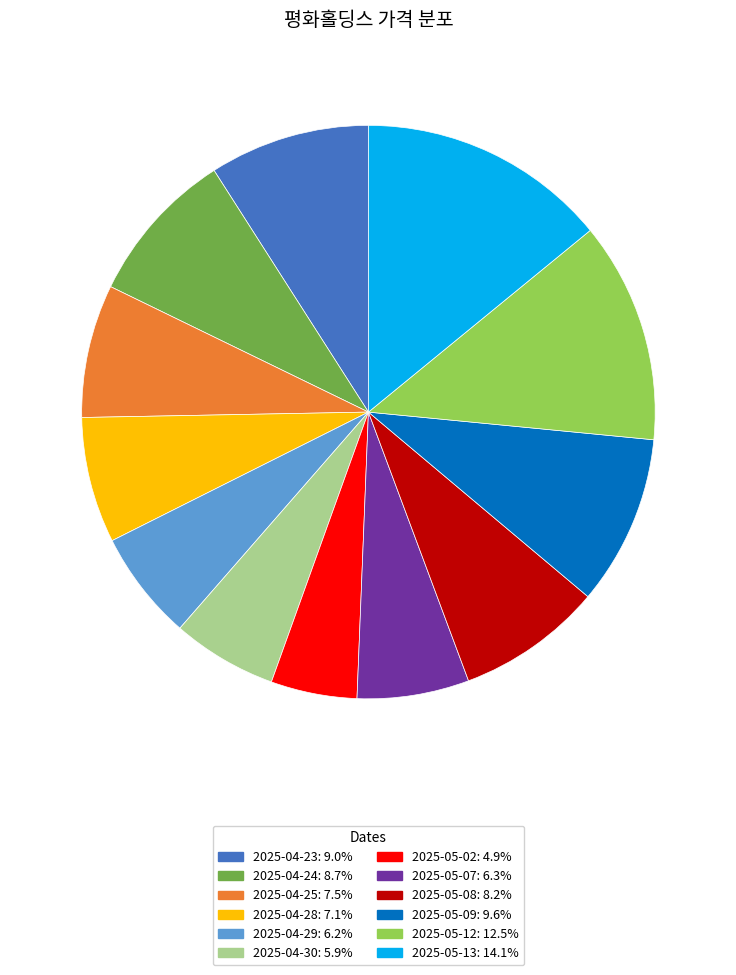

Do 2025-04-24: 8.7% and 2025-05-12: 12.5% together represent more than half of the pie?

No